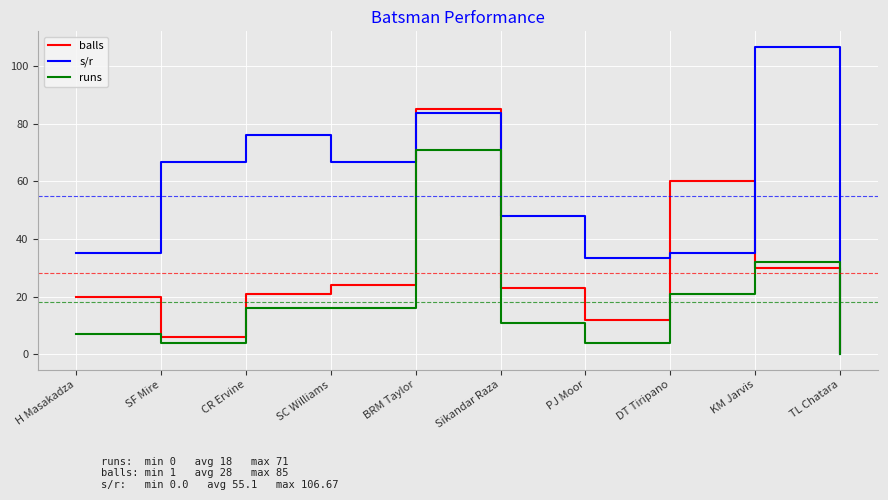

Rank the series by their maximum value, from lowest to highest.

runs, balls, s/r